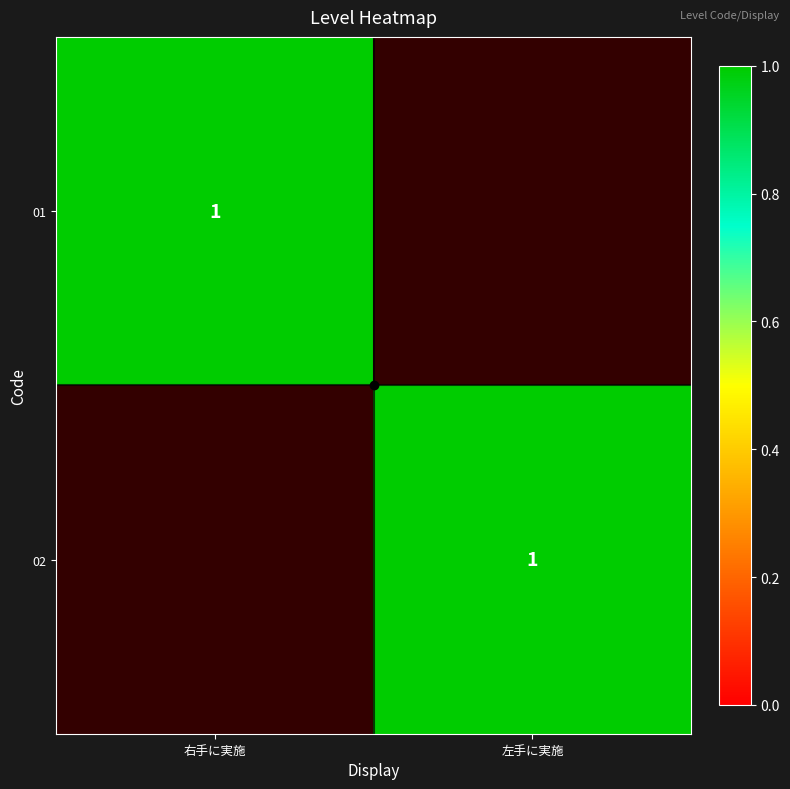

Is it true that 02 equals 0 at 右手に実施?

True